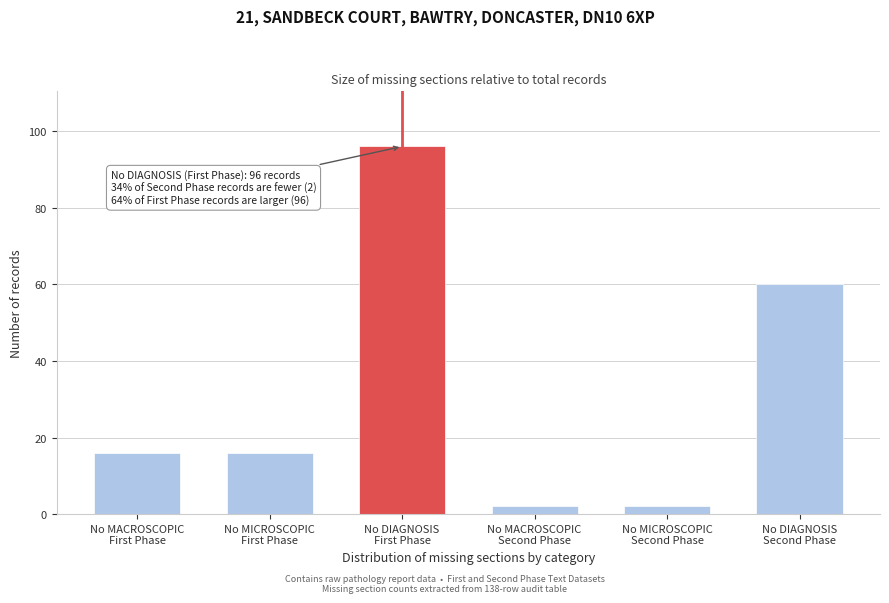

Reading left to right, transcribe all the data shown in this chart.

16	16	96	2	2	60